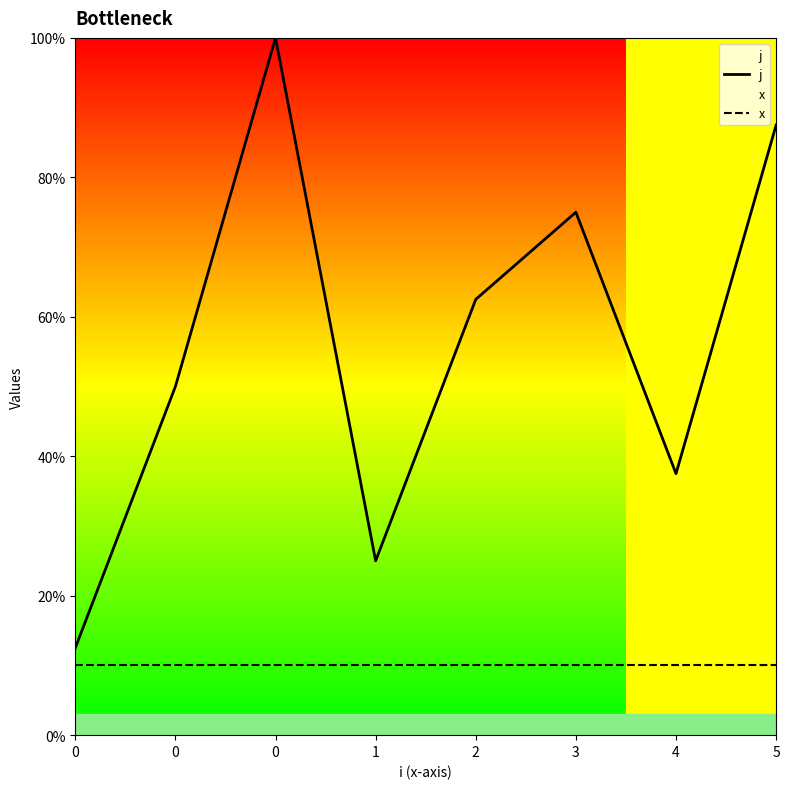

Rank the series by their average value, from highest to lowest.

j, x